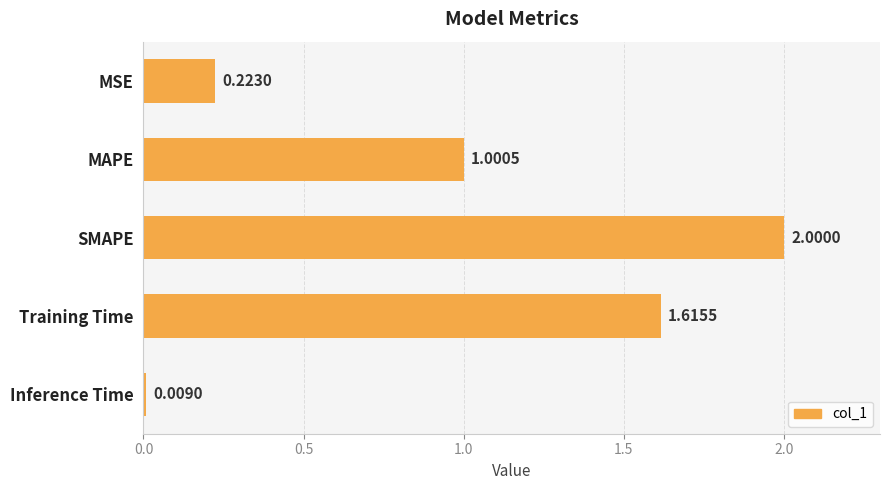

List the labels in order of value, largest first.

SMAPE, Training Time, MAPE, MSE, Inference Time